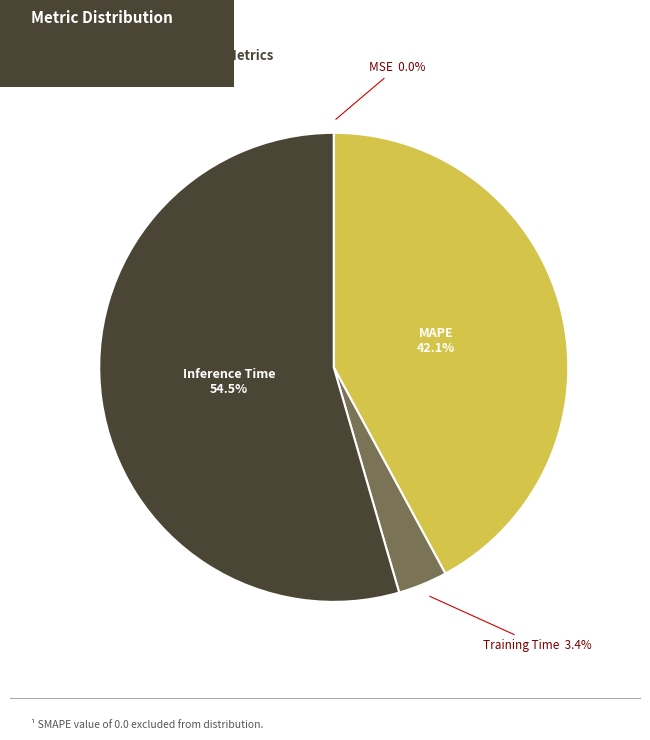

Which category has the biggest portion of the pie?

Inference Time